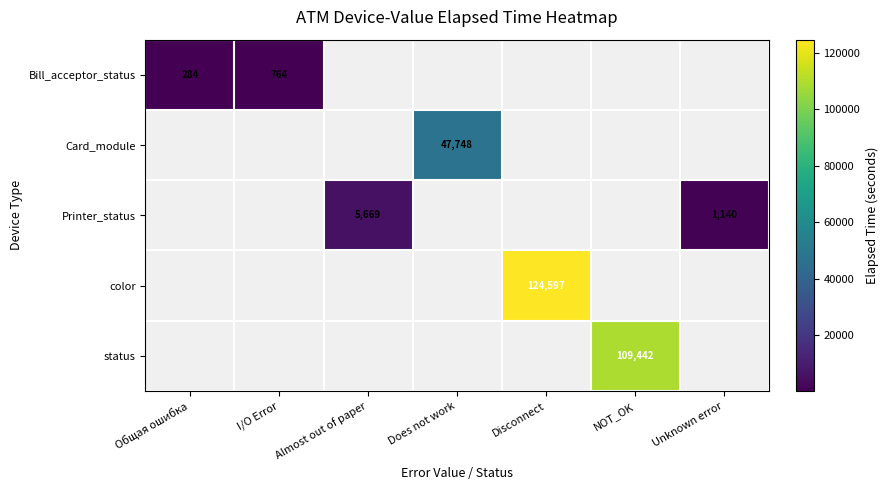

True or false: status has a value of 57088 at NOT_OK.

False